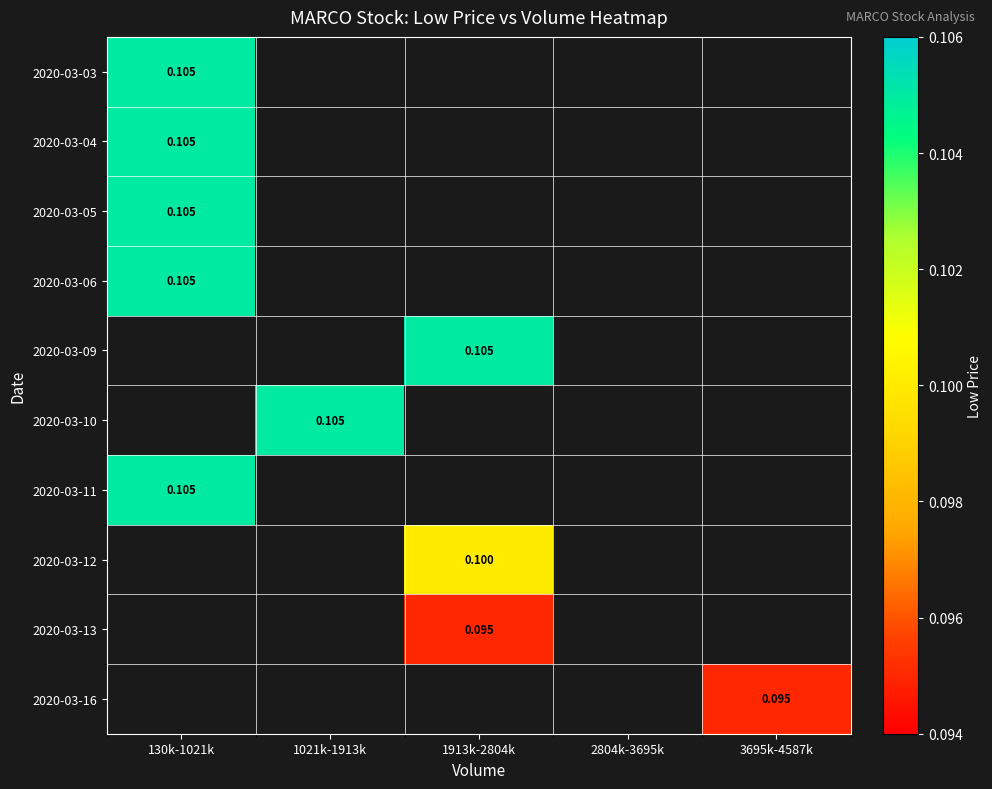

At how many categories does at least one series exceed 0?

4